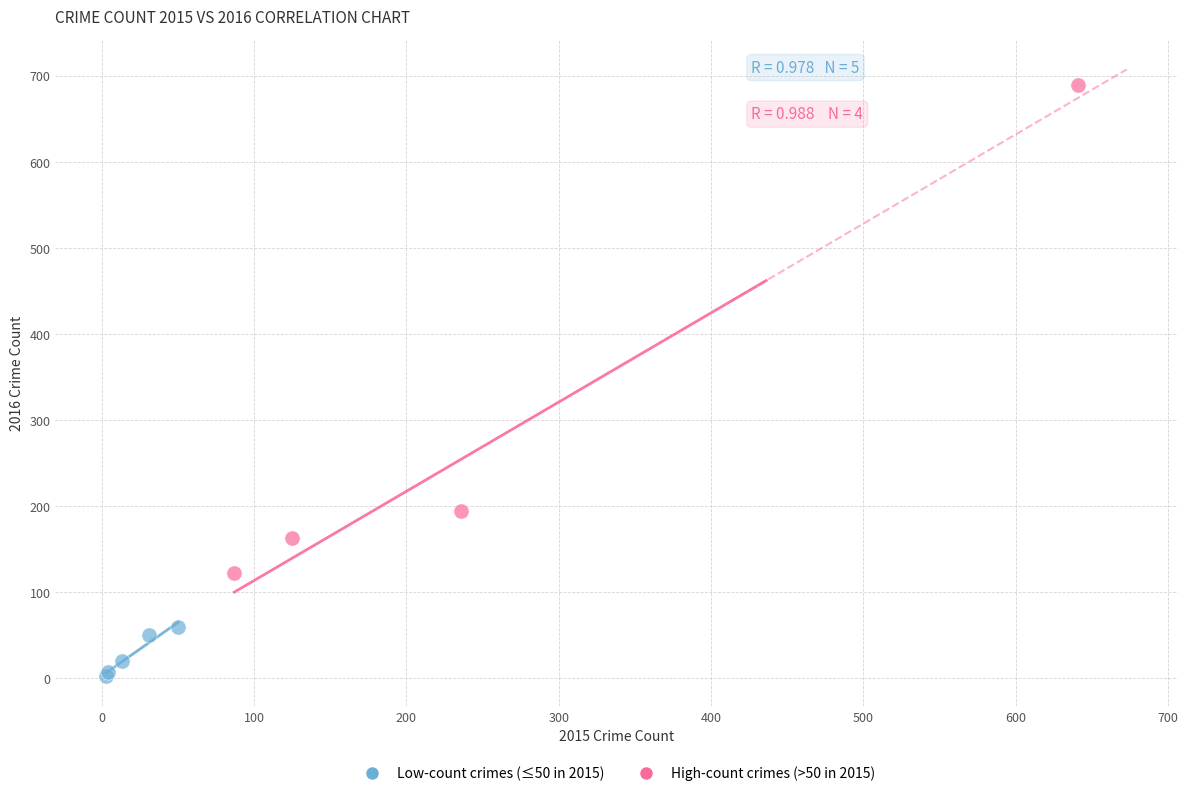

What are all the series names shown in the legend?

Low-count crimes (≤50 in 2015), High-count crimes (>50 in 2015)